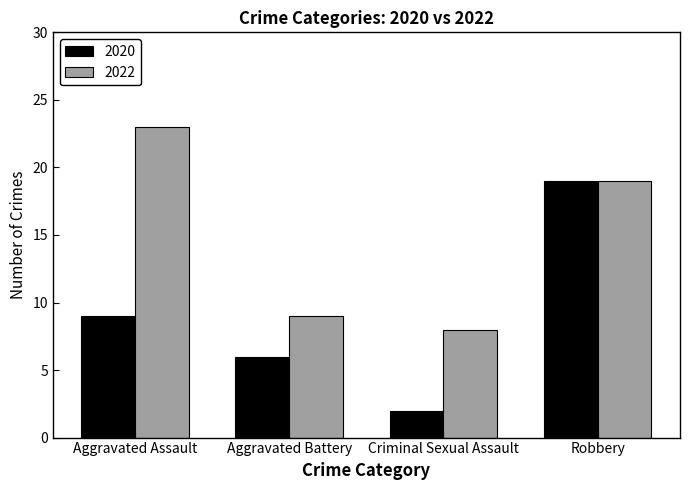

What are all the series names shown in the legend?

2020, 2022